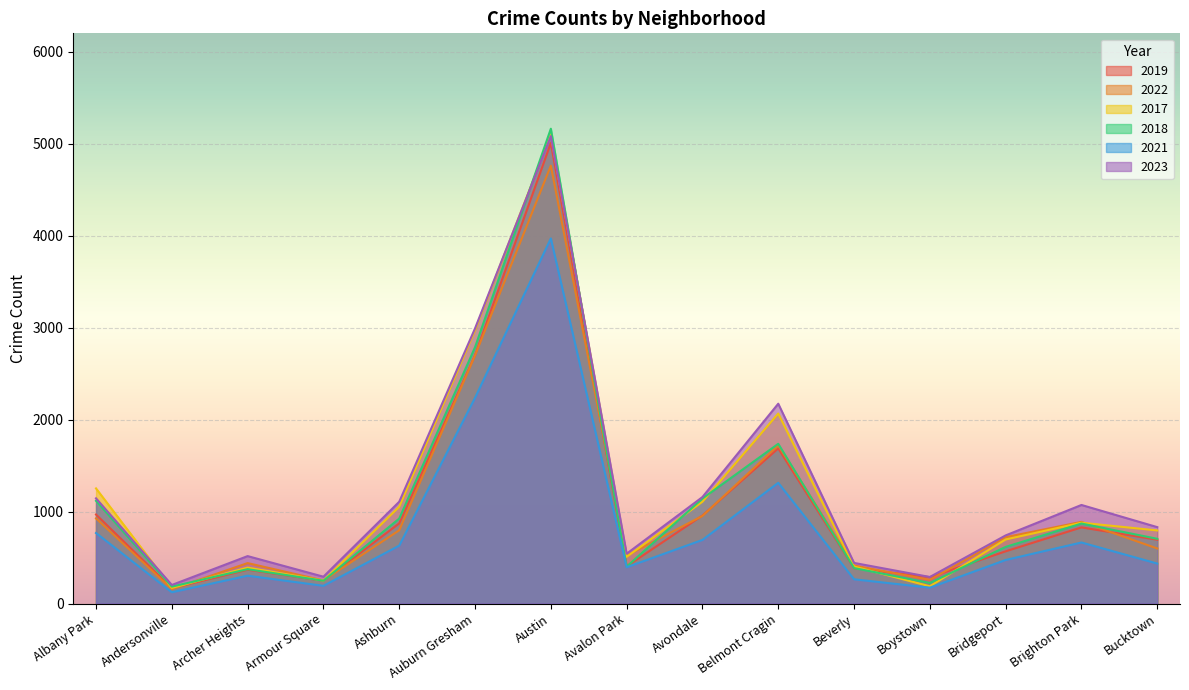

How many series are shown in this chart?

6